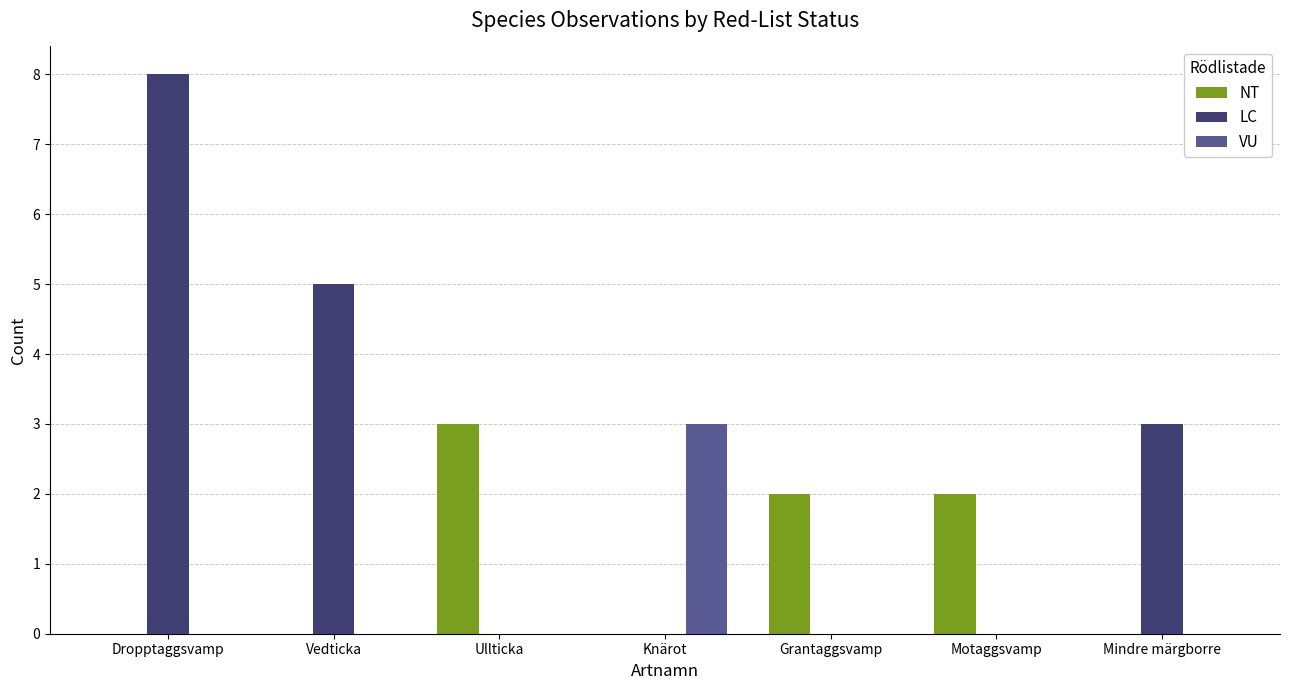

What is the sum of all NT values?

7